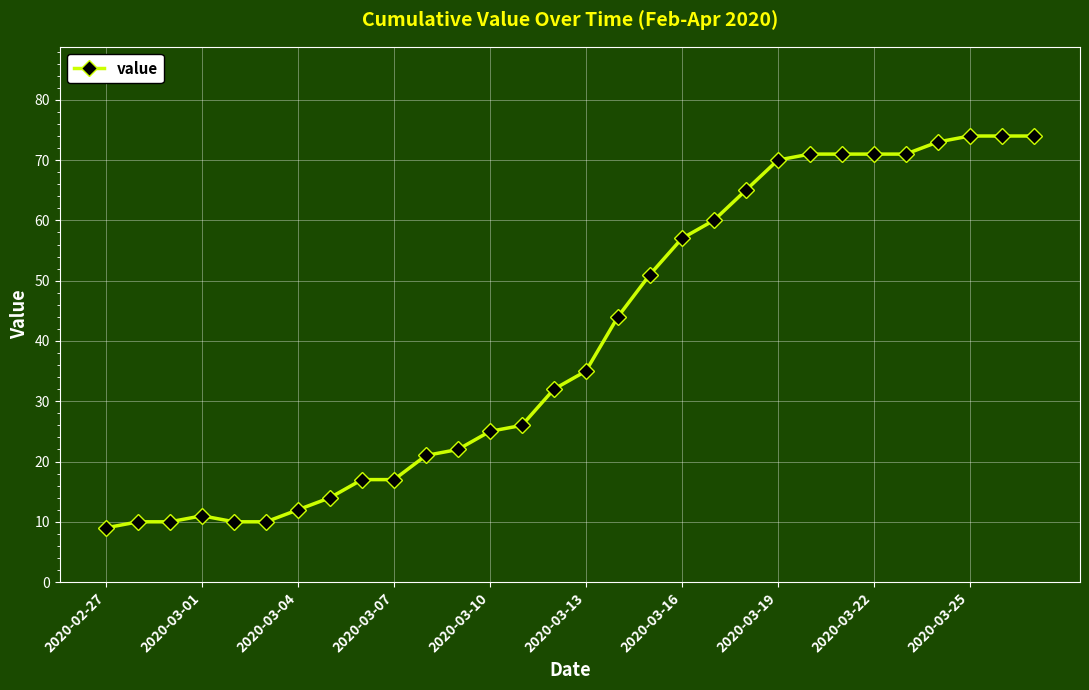

What is the minimum value shown in the chart?

9